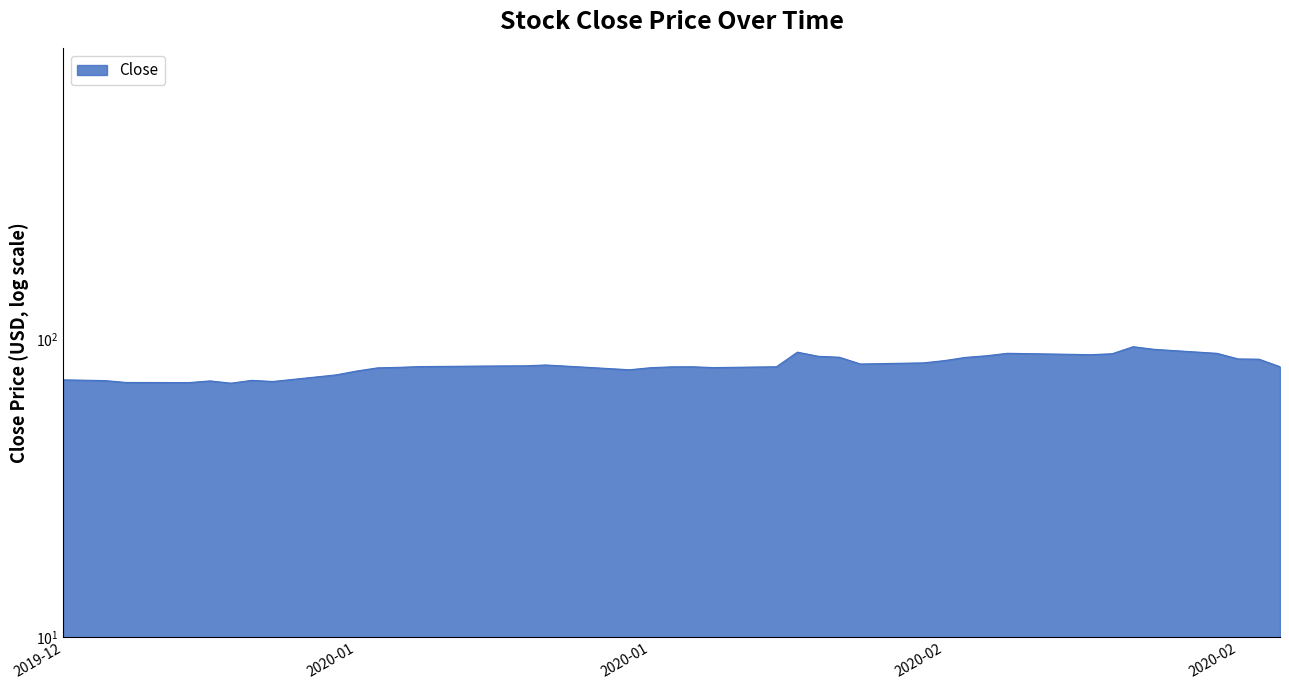

Which category has the highest value across all series?

2020-02-20